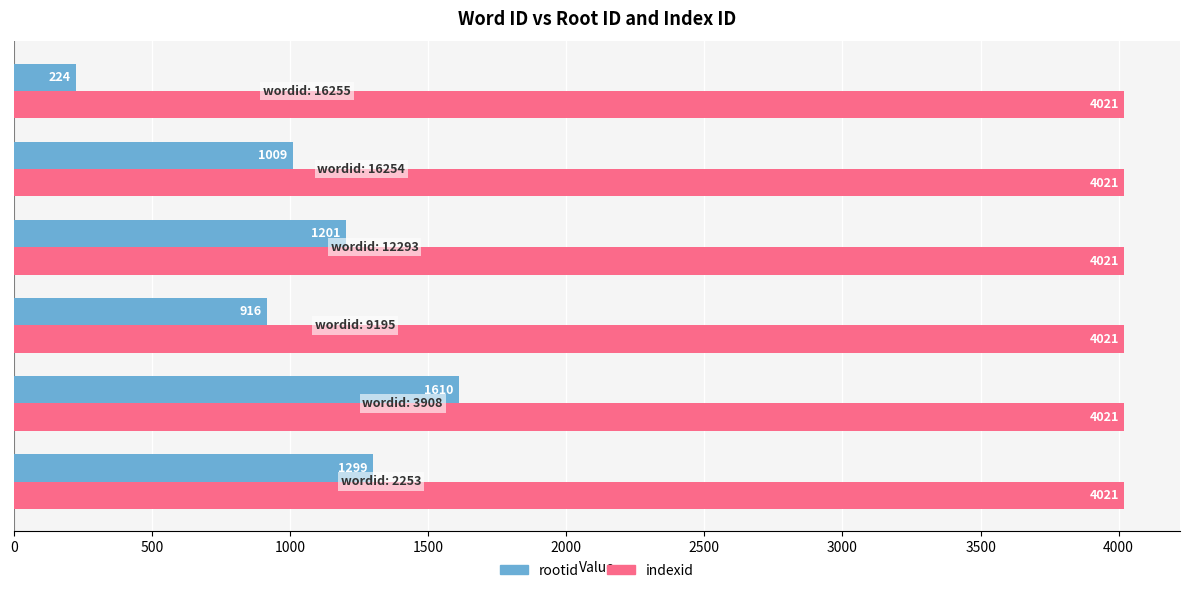

Rank the series by their average value, from lowest to highest.

rootid, indexid